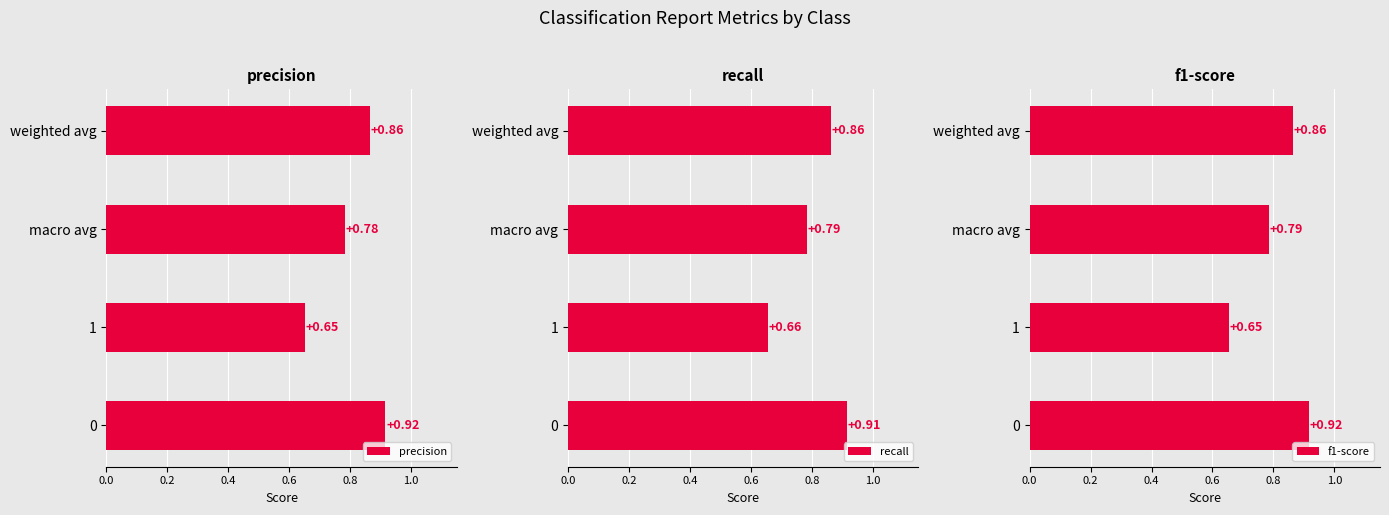

List the labels in order of precision value, largest first.

0, weighted avg, macro avg, 1